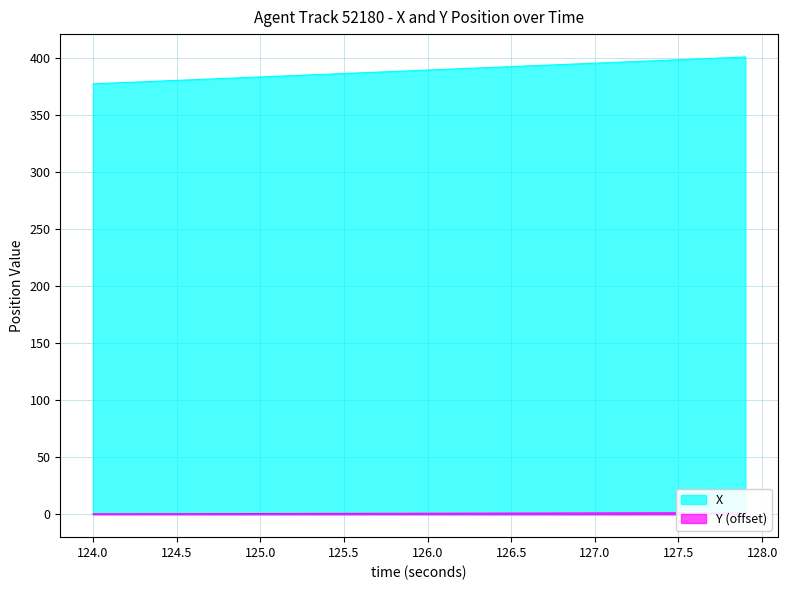

Reading right to left, list all the values displayed in this chart.

X: 127.9=401.2	127.8=400.6	127.7=400.0	127.6=399.4	127.5=398.7	127.4=398.1	127.3=397.5	127.2=396.9	127.1=396.3	127.0=395.7	126.9=395.1	126.8=394.5	126.7=393.9	126.6=393.3	126.5=392.7	126.4=392.1	126.3=391.5	126.2=390.9	126.1=390.3	126.0=389.7	125.9=389.1	125.8=388.5	125.7=387.9	125.6=387.3	125.5=386.7	125.4=386.1	125.3=385.5	125.2=384.8	125.1=384.2	125.0=383.6	124.9=383.0	124.8=382.4	124.7=381.8	124.6=381.2	124.5=380.6	124.4=380.0	124.3=379.4	124.2=378.8	124.1=378.2	124.0=377.6
Y: 127.9=1.4	127.8=1.4	127.7=1.3	127.6=1.3	127.5=1.3	127.4=1.3	127.3=1.2	127.2=1.2	127.1=1.2	127.0=1.2	126.9=1.1	126.8=1.1	126.7=1.1	126.6=1.1	126.5=1.0	126.4=1.0	126.3=1.0	126.2=1.0	126.1=0.9	126.0=0.9	125.9=0.9	125.8=0.9	125.7=0.8	125.6=0.8	125.5=0.8	125.4=0.8	125.3=0.7	125.2=0.7	125.1=0.7	125.0=0.7	124.9=0.6	124.8=0.6	124.7=0.6	124.6=0.5	124.5=0.5	124.4=0.5	124.3=0.5	124.2=0.5	124.1=0.4	124.0=0.4